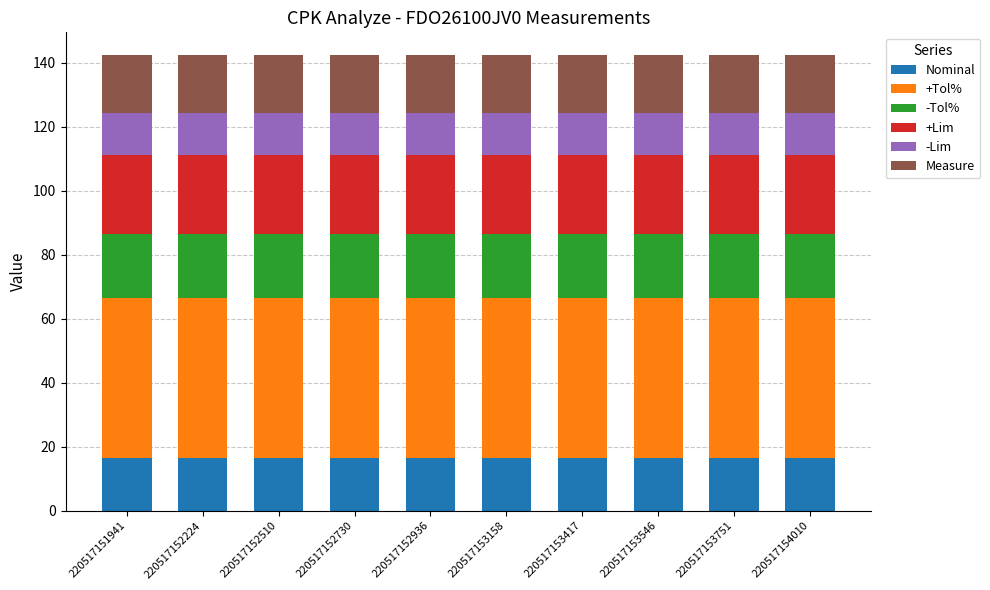

What is the total value across all series at 220517153546?

142.4